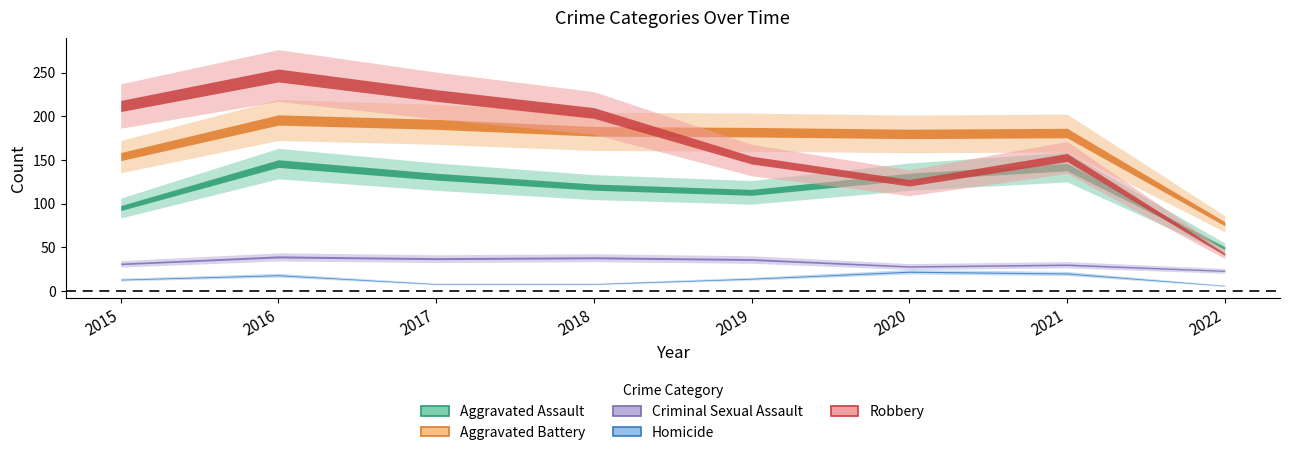

What is the value of the Robbery point at the 5th from the left?

150